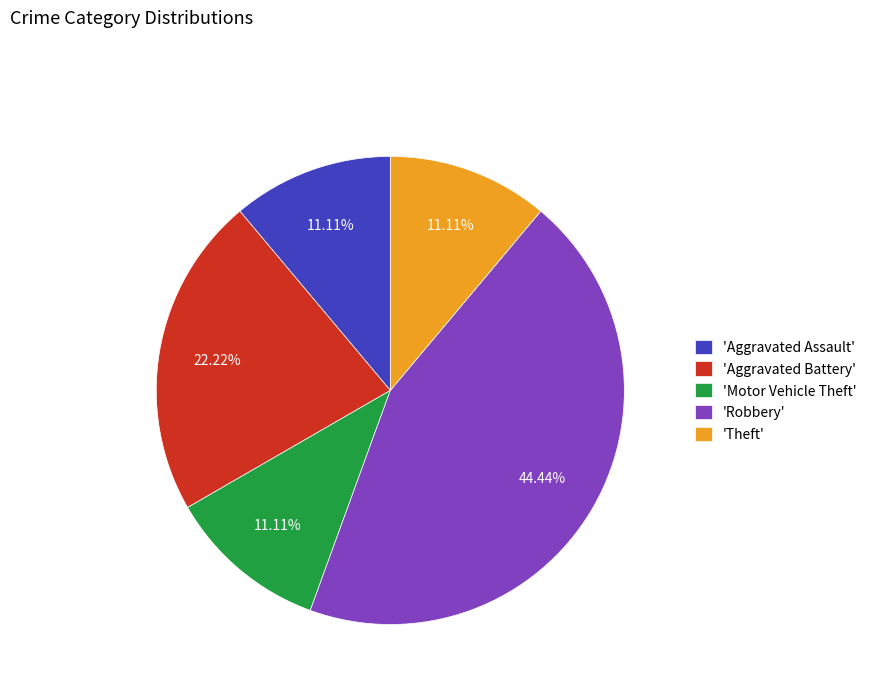

Is the sum of 'Aggravated Assault' and 'Aggravated Battery' greater than half?

No